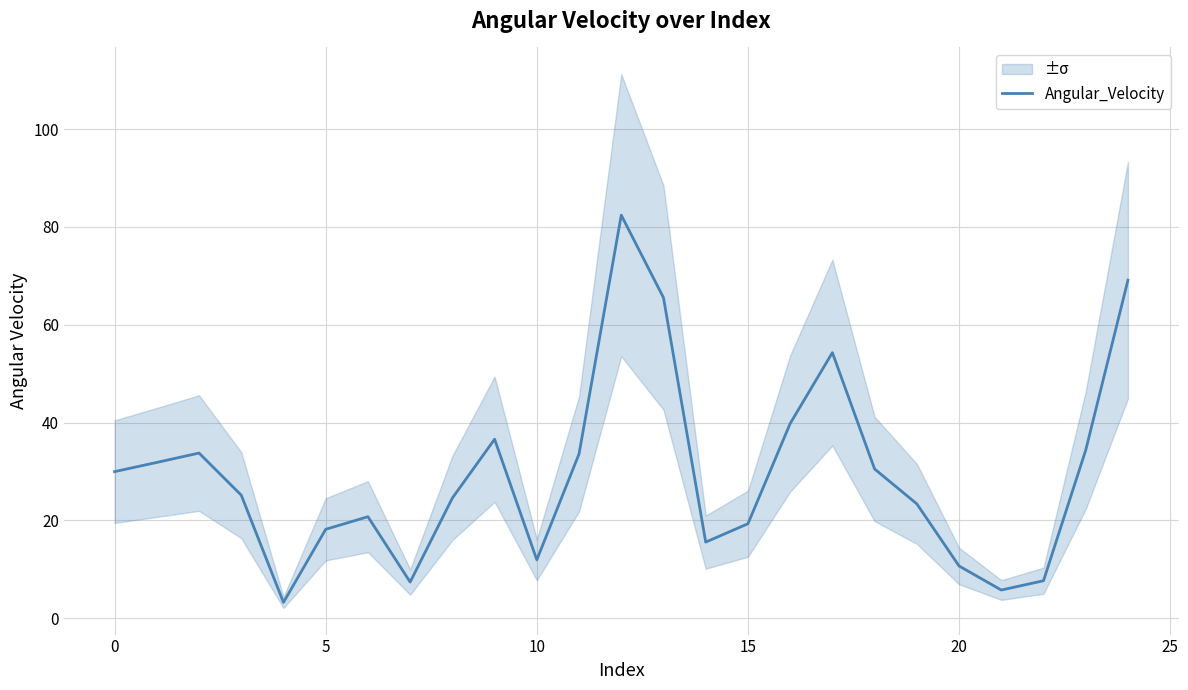

What is the sum of the values at 16 and 23?

74.1